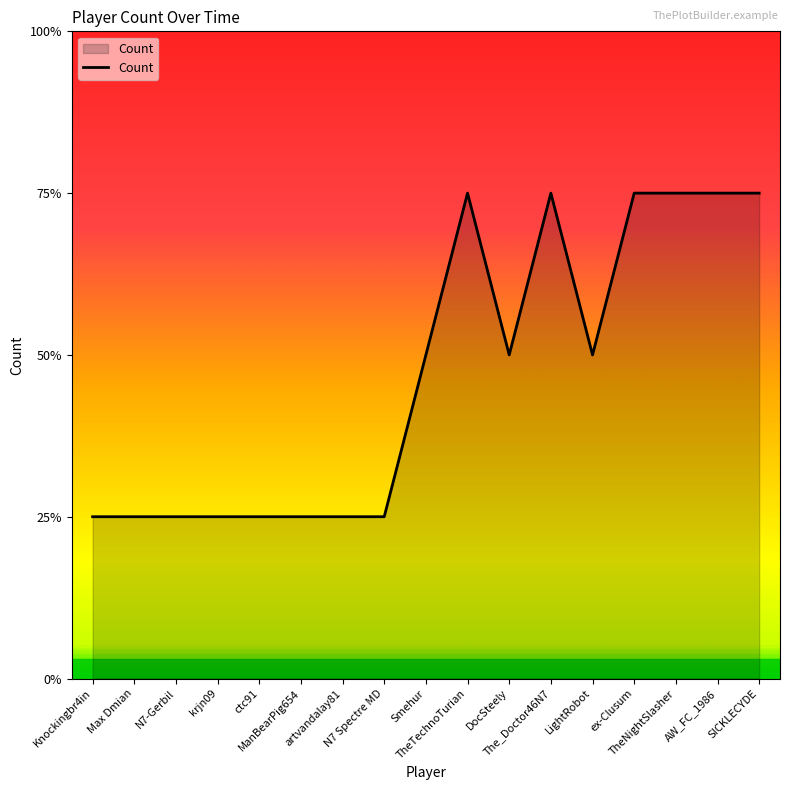

Which label corresponds to the smallest value in the chart?

Knockingbr4in